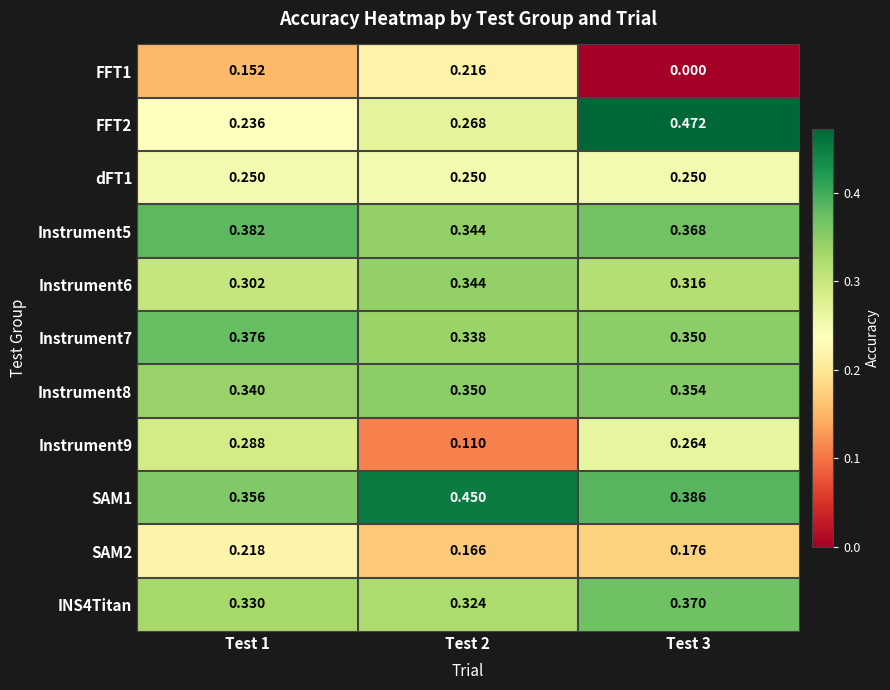

Is the value of Instrument5 at Test 1 greater than the value of SAM2 at Test 3?

Yes